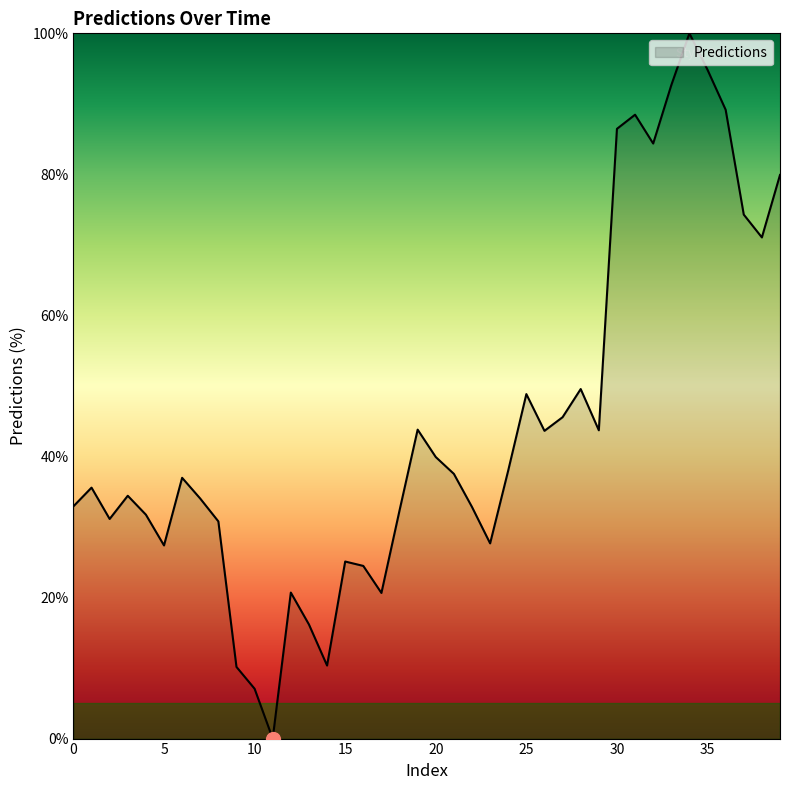

Does the chart display data point markers on the line(s)?

No